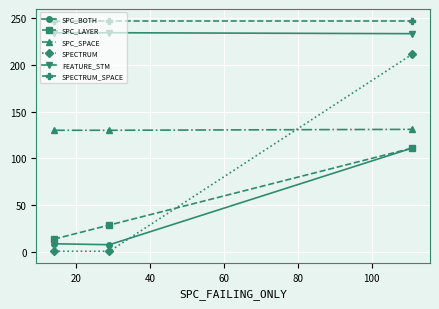

Which series has the largest total across all categories?

SPECTRUM_SPACE